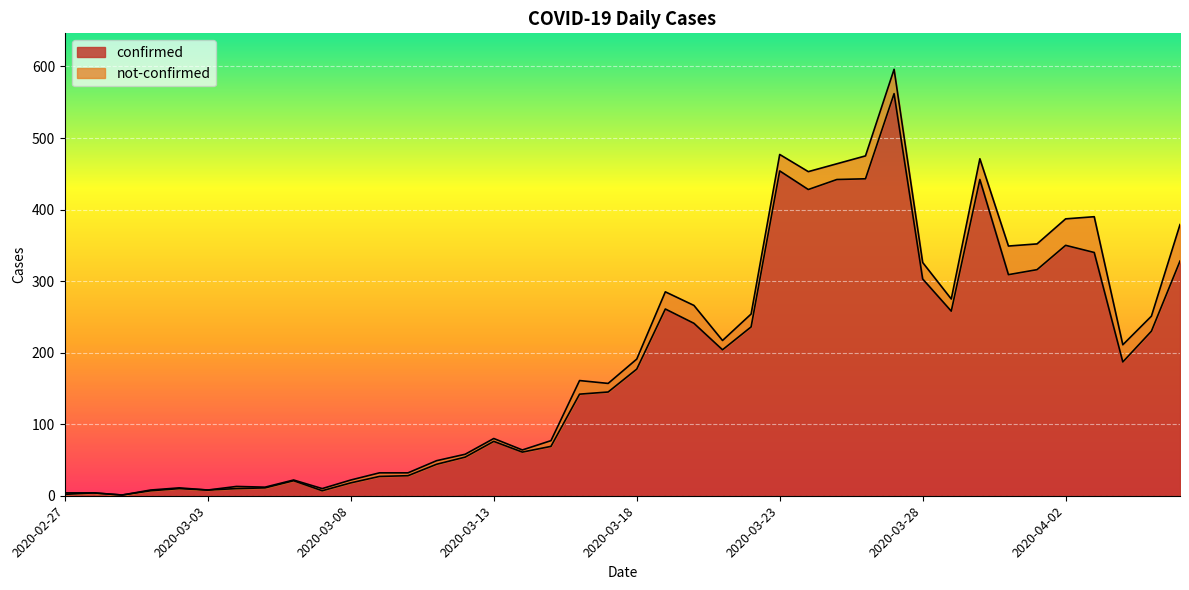

What is the ratio of the value at 2020-03-22 to the value at 2020-03-26?

0.5